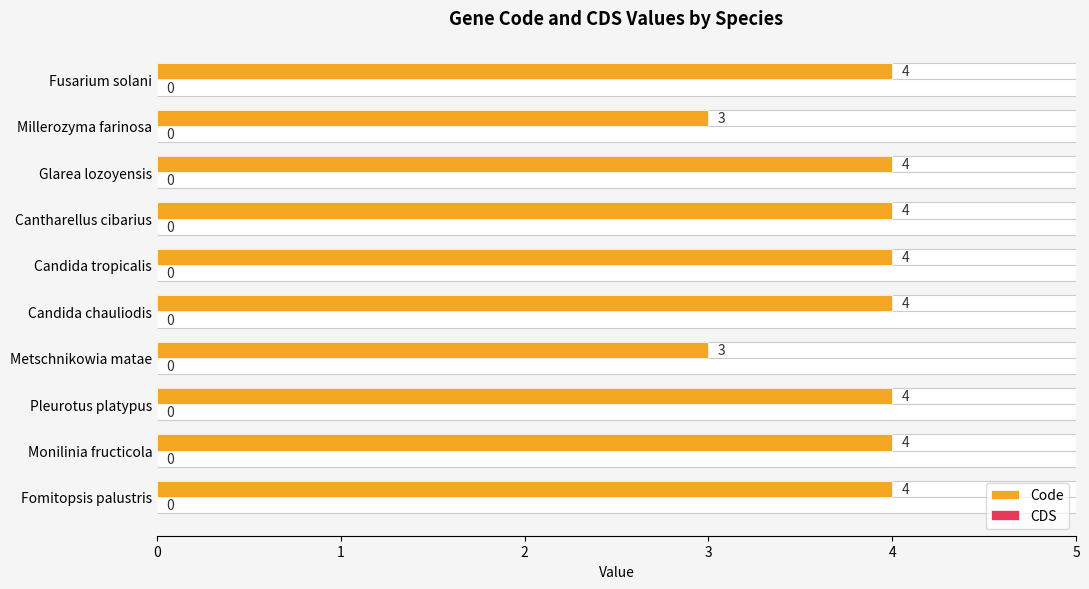

How many data points in Code are less than 4?

2